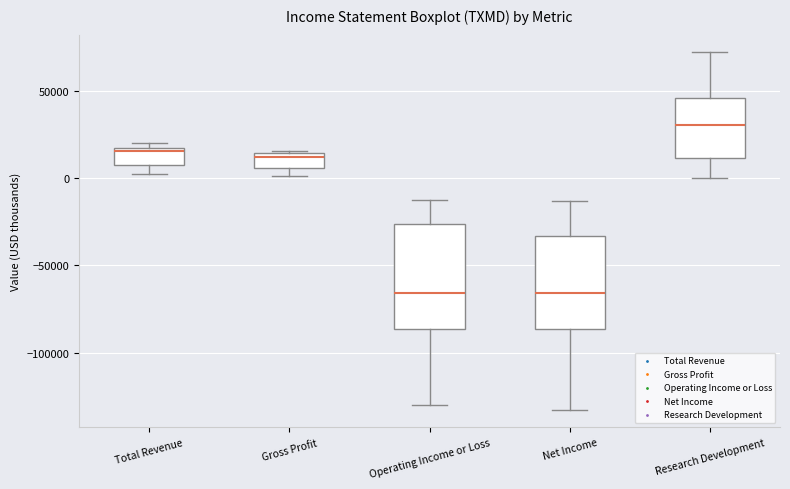

Reading left to right, read every box against the y-axis: the position of its median line, the range the box covers, and the ends of its whiskers. The values are not printed on the chart, so give them approximately, as read against the axis.

Total Revenue: median 15000 (just below the box's upper edge), box 10000 to 15000, whiskers 0 to 20000
Gross Profit: median 10000, box 5000 to 15000, whiskers 0 to 15000
Operating Income or Loss: median -65000, box -85000 to -25000, whiskers -130000 to -15000
Net Income: median -65000, box -85000 to -35000, whiskers -135000 to -15000
Research Development: median 30000, box 10000 to 45000, whiskers 0 to 70000